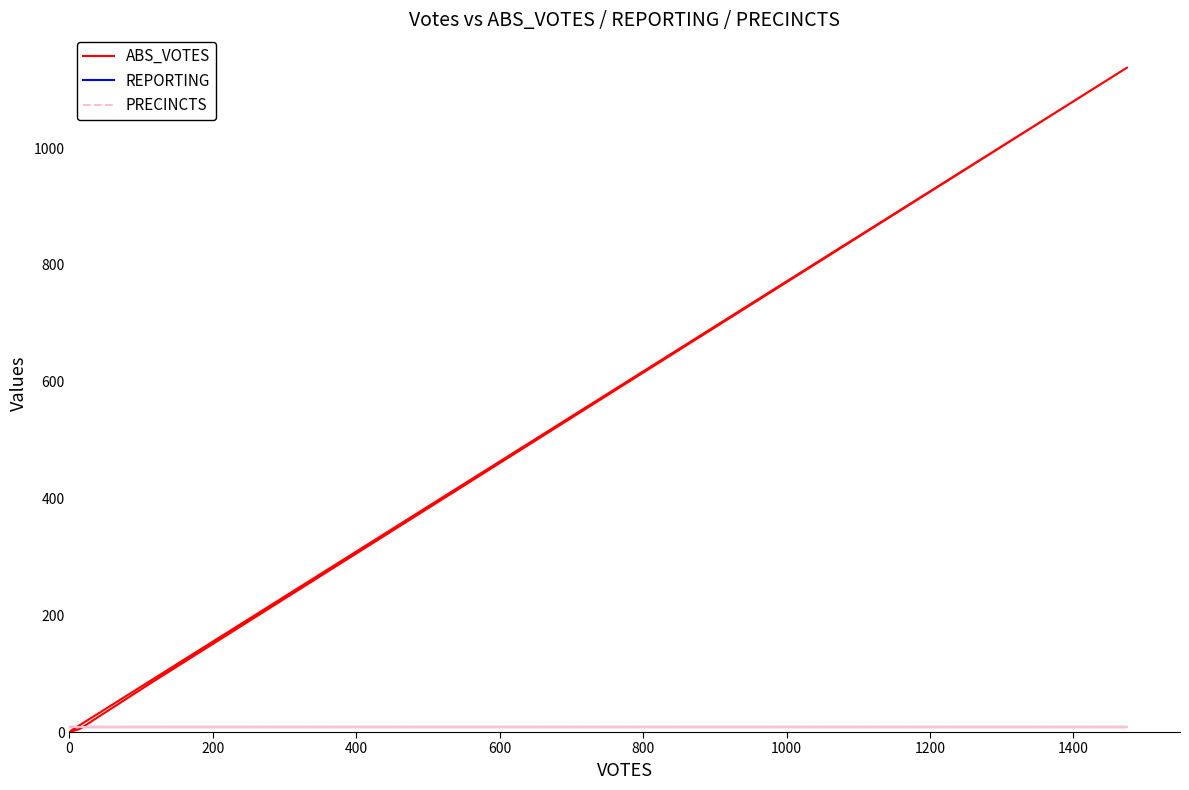

What is the lowest value of the PRECINCTS series?

8